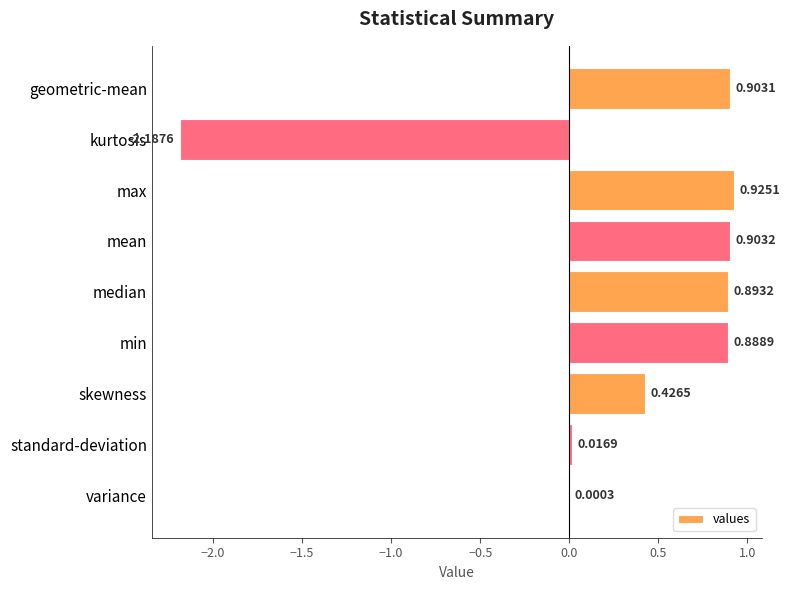

Where is the data nearest to the value 0?

variance